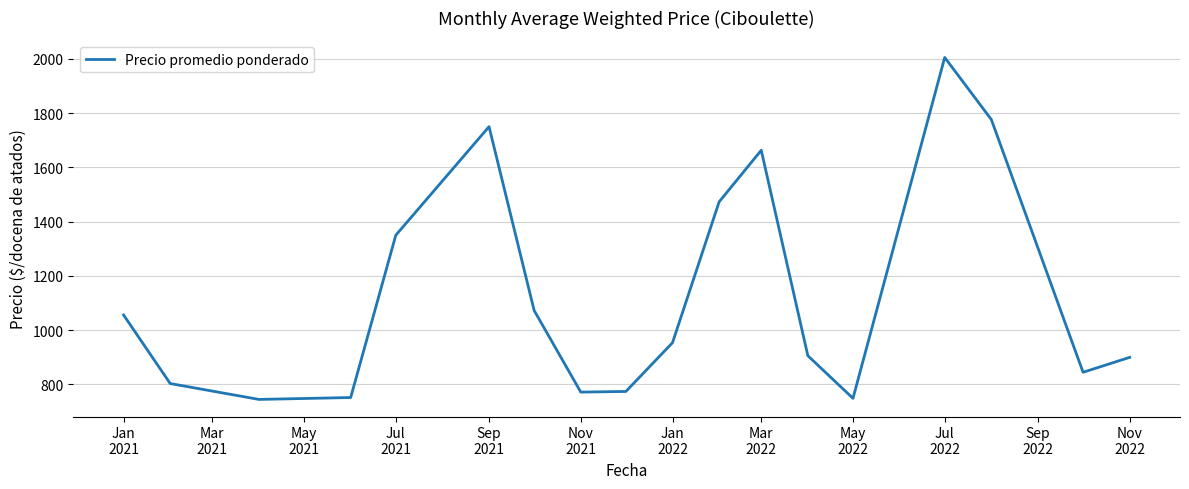

What is the maximum value shown in the chart?

2005.0